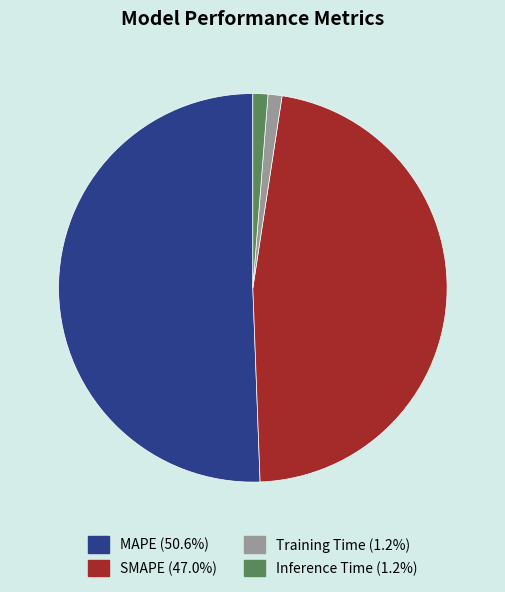

Combined, do MAPE (50.6%) and SMAPE (47.0%) account for over 50%?

Yes